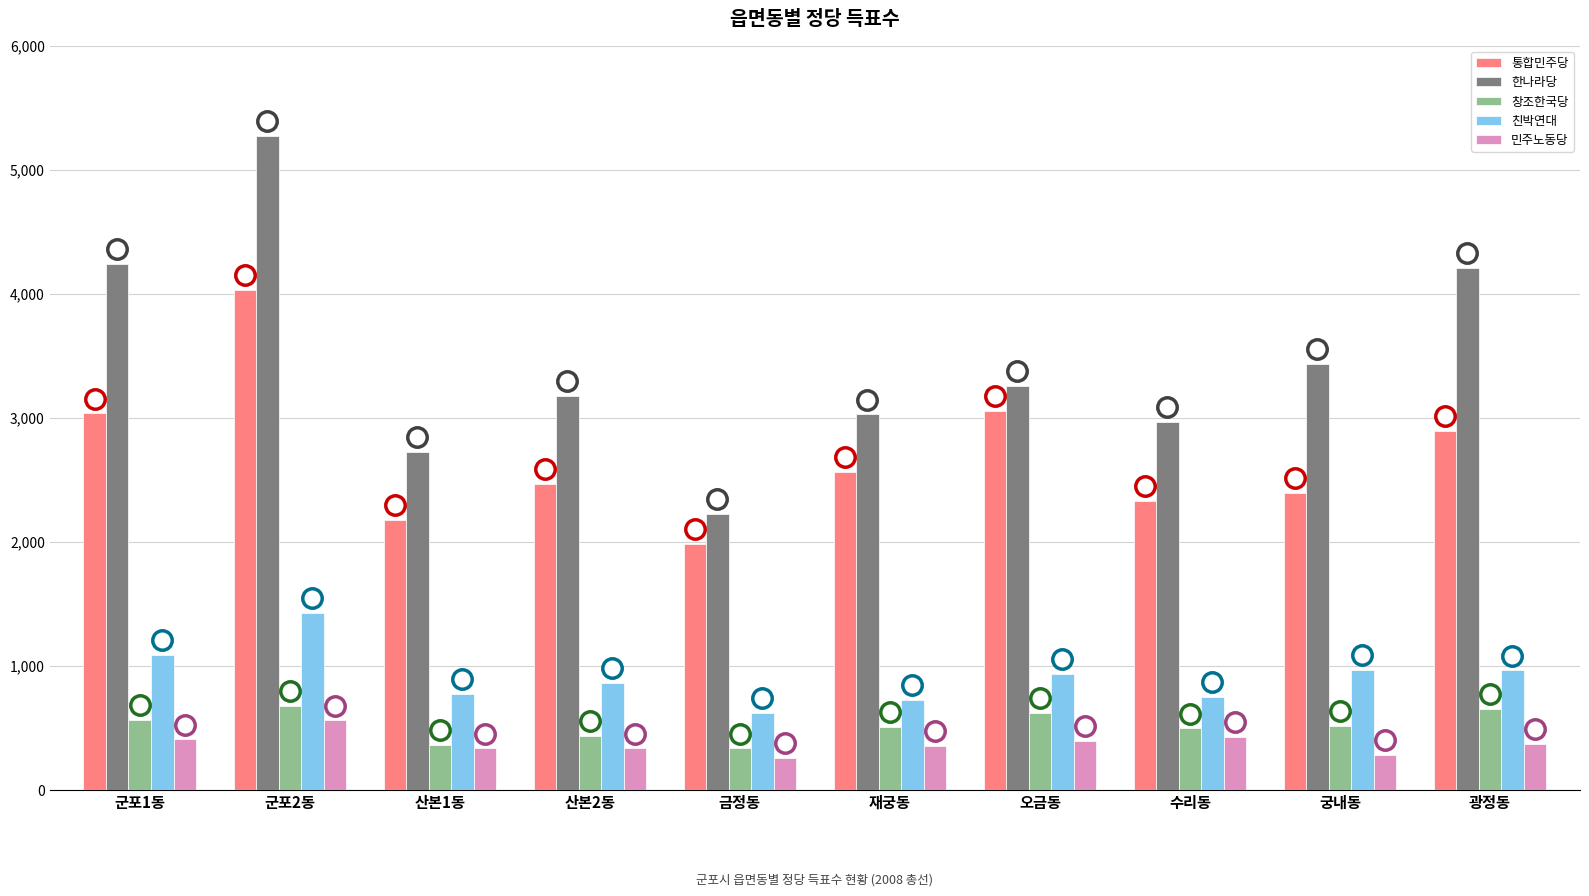

At 광정동, list the series in order from smallest to largest.

민주노동당, 창조한국당, 친박연대, 통합민주당, 한나라당